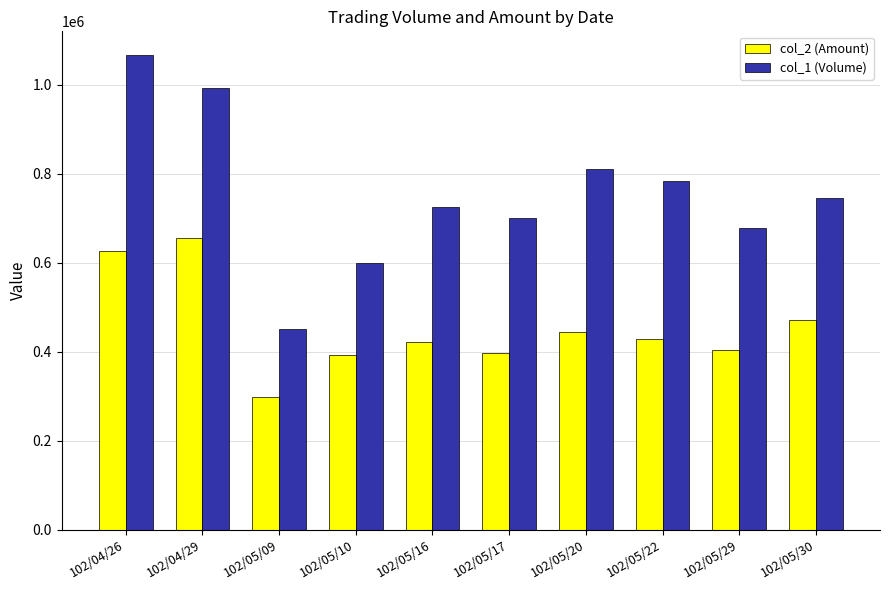

How many categories are shown in the chart?

10